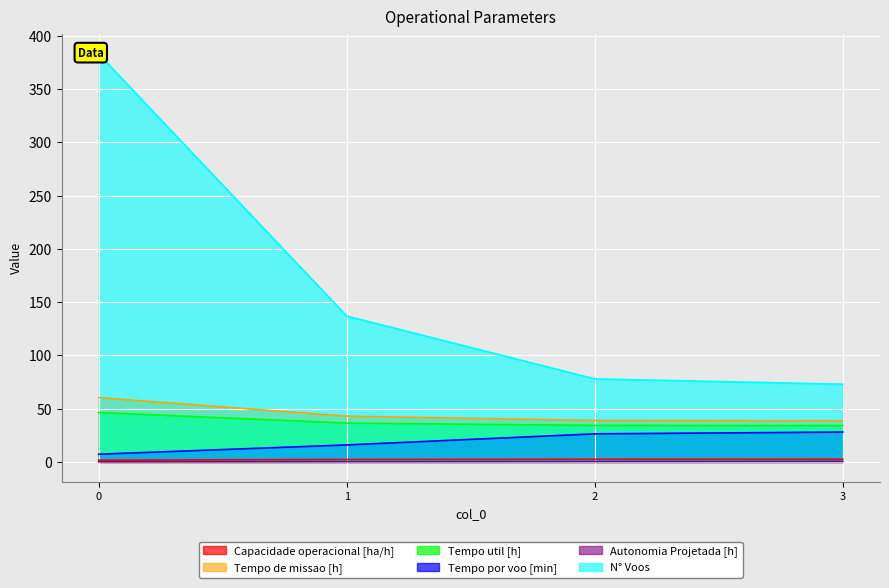

What is the sum of the Capacidade operacional [ha/h] values at 0 and 3?

4.2